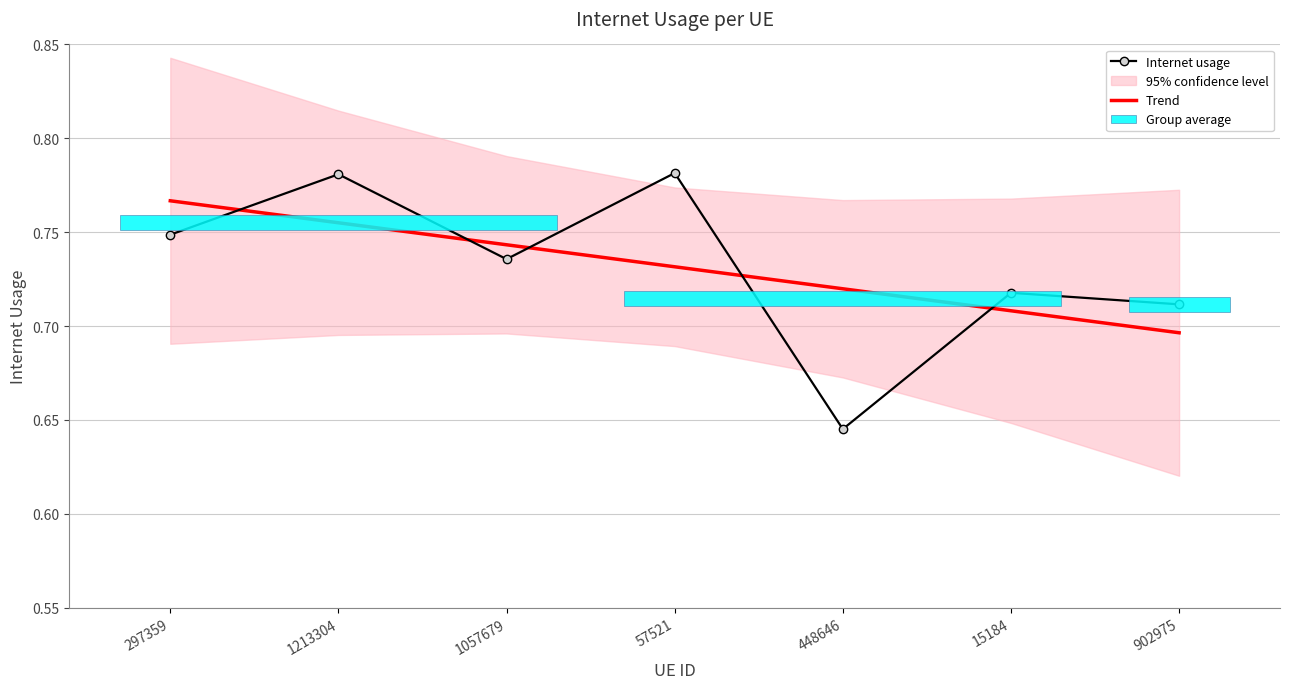

What is the label of the 7th bar from the left?

902975